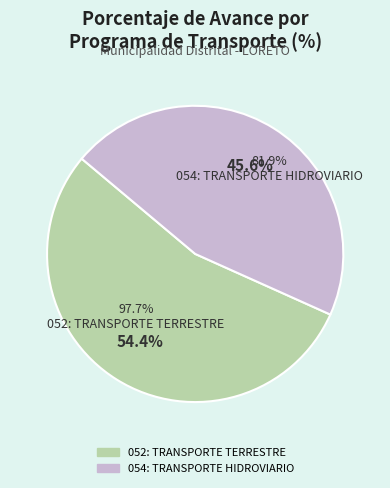

To the nearest percent, what is the difference between the 054: TRANSPORTE HIDROVIARIO and 052: TRANSPORTE TERRESTRE slice percentages?

9%